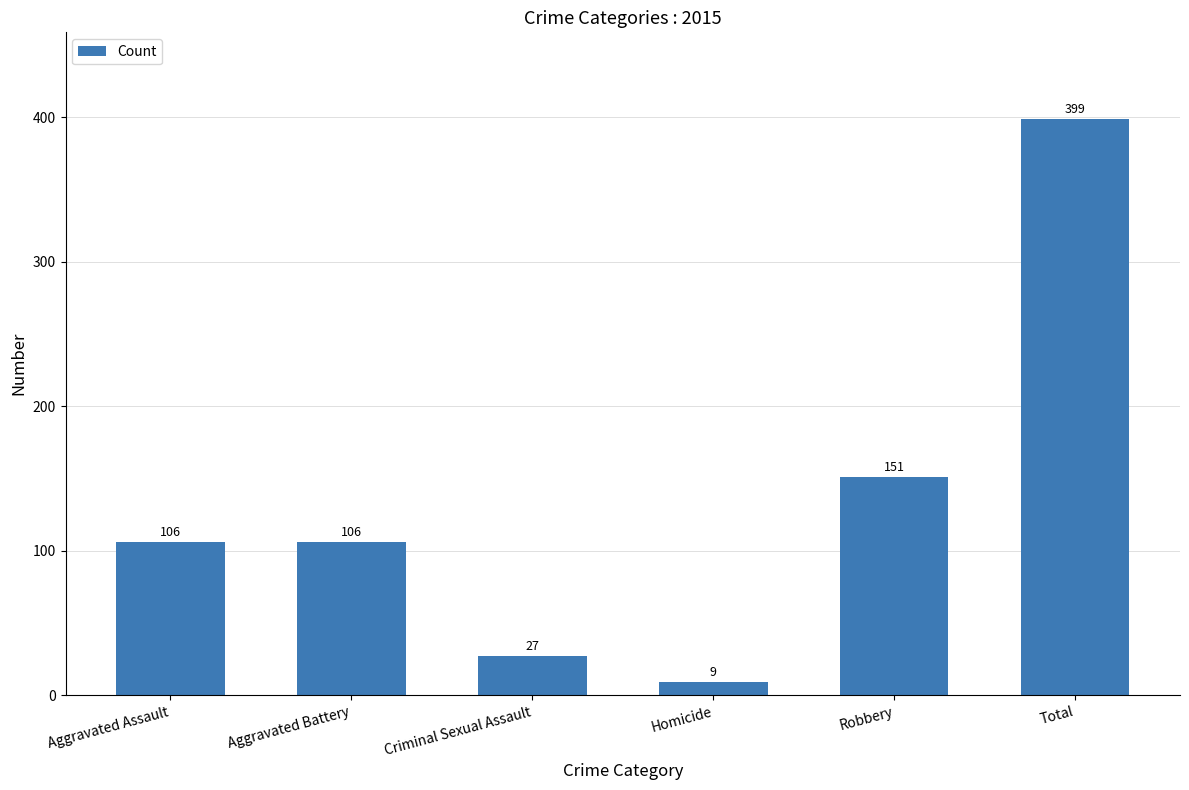

What is the smallest value displayed?

9